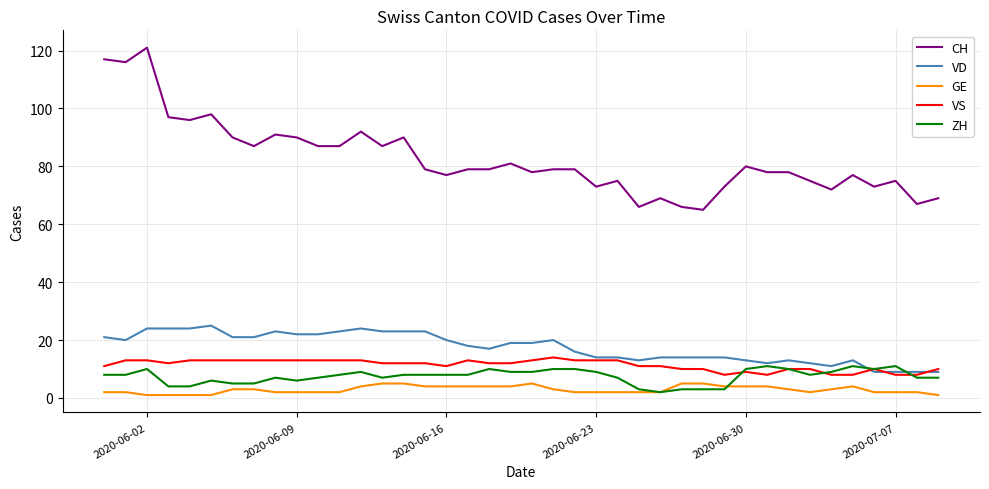

True or false: CH and VD cross at least once.

False